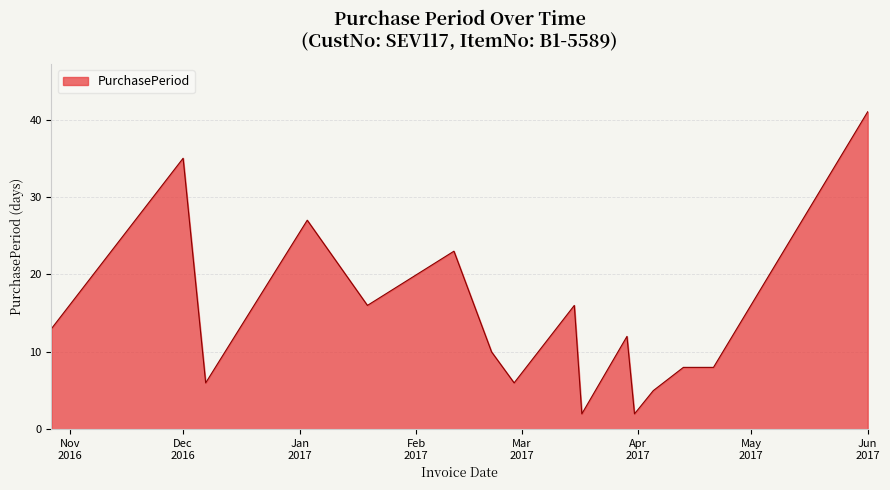

What is the maximum value shown in the chart?

41